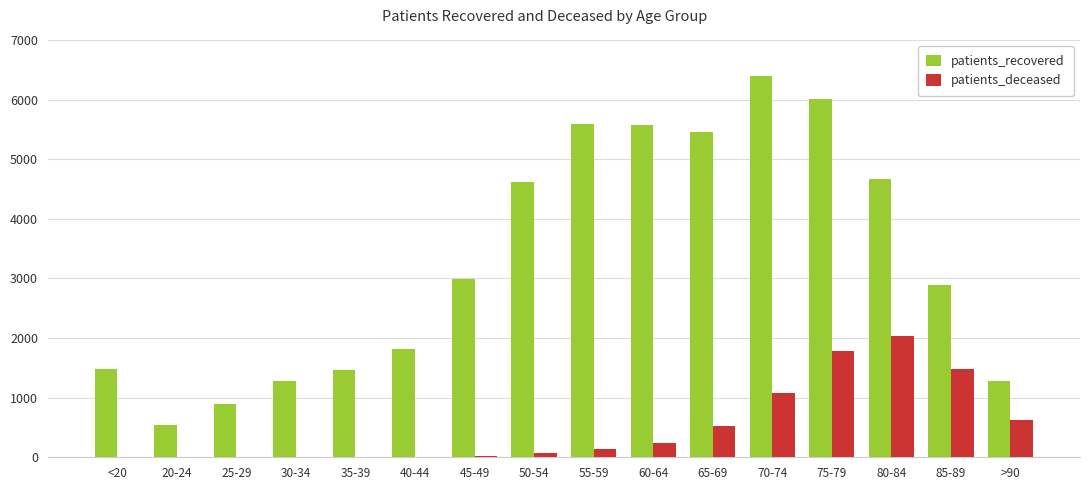

Where is patients_deceased nearest to the value 1016?

70-74